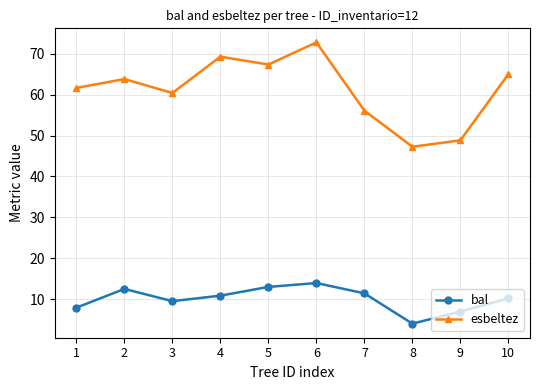

What is the sum of the bal values at 1 and 6?

21.8